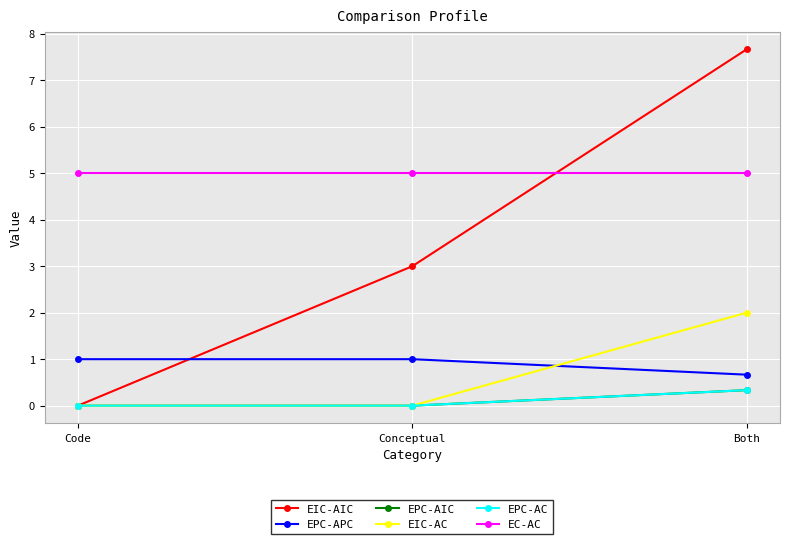

Does the chart have visible grid lines?

Yes